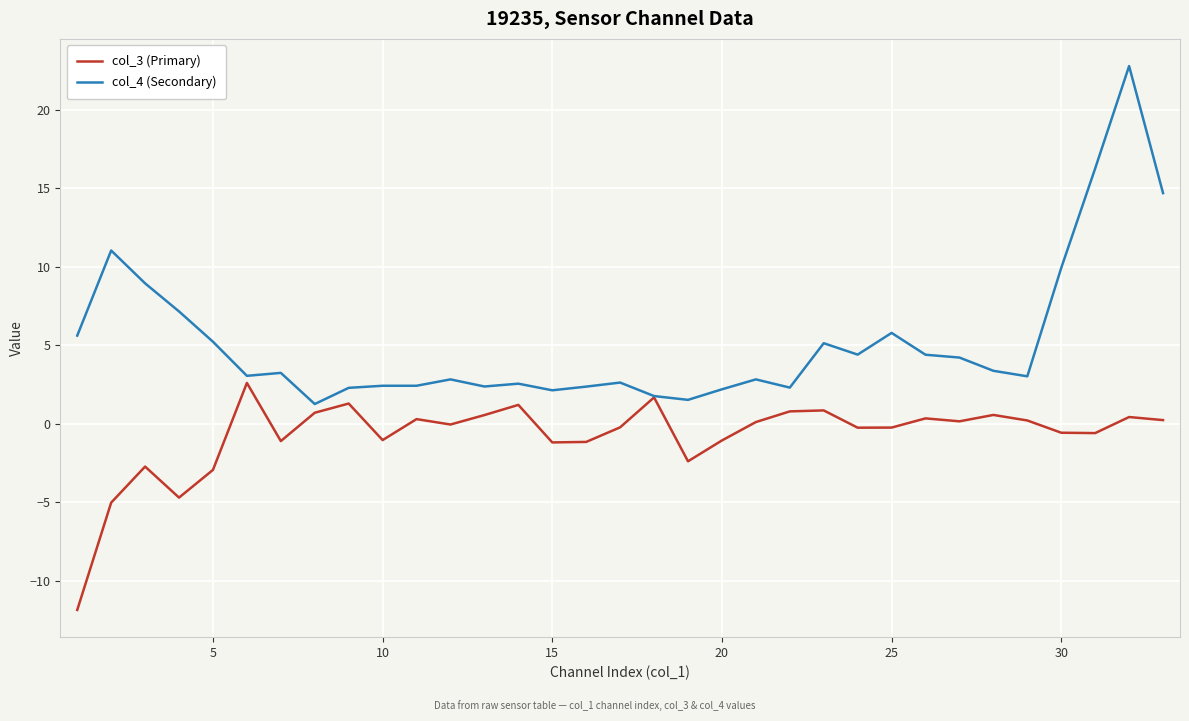

List the series in order of their peak value, highest first.

col_4 (Secondary), col_3 (Primary)